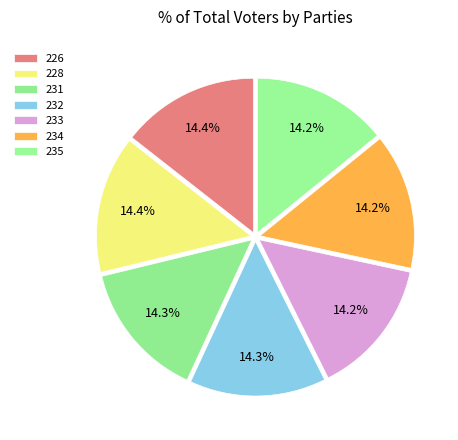

How many segments does this pie chart have?

7